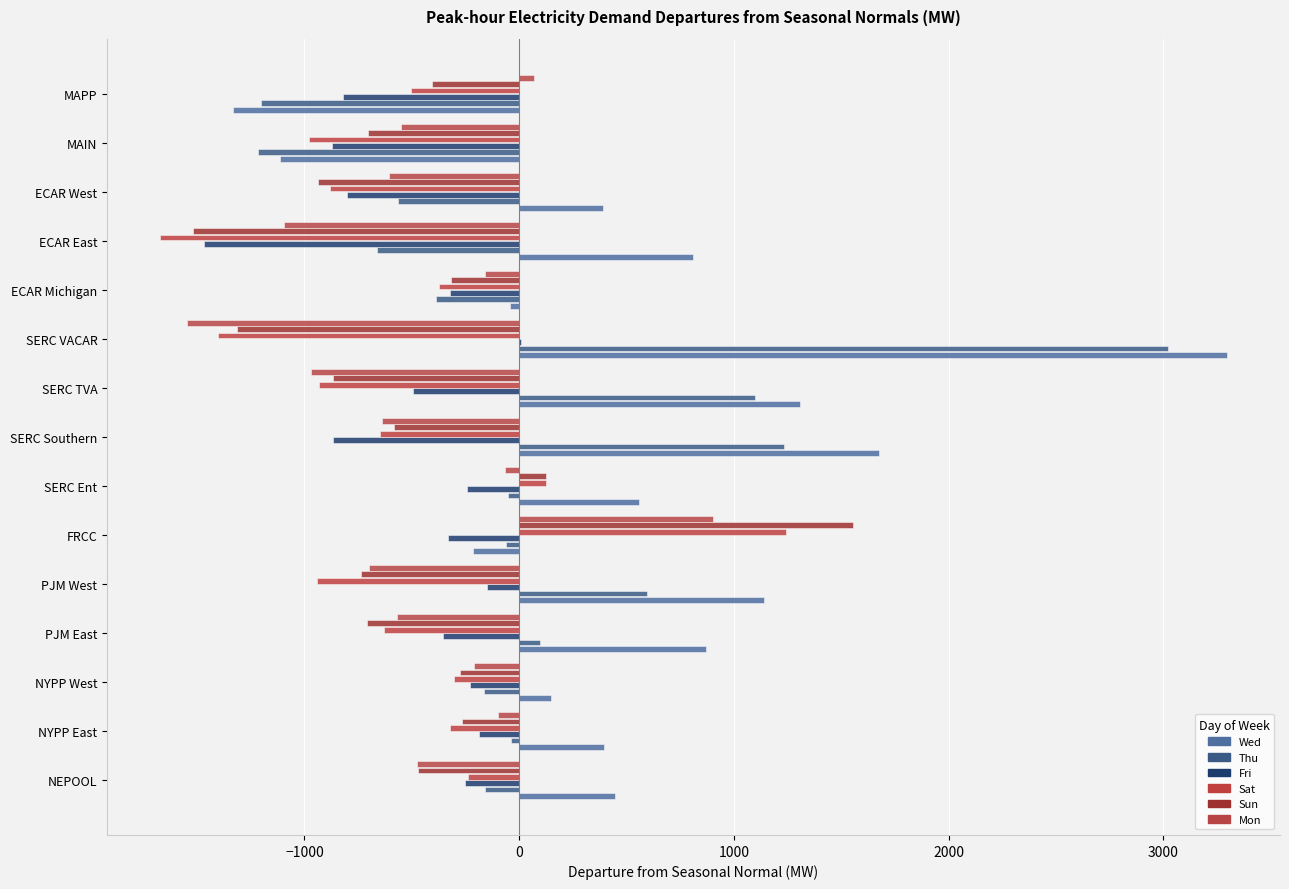

How many positive values does the Mon series have?

2